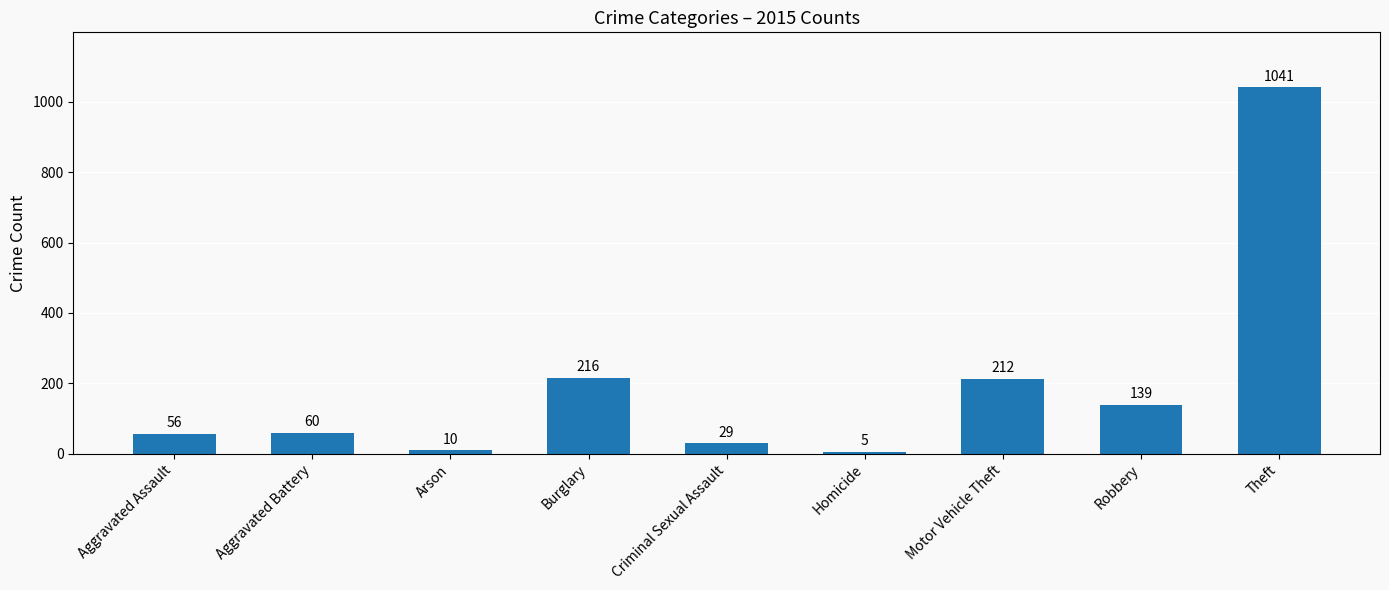

Which has a higher value, Arson or Robbery?

Robbery